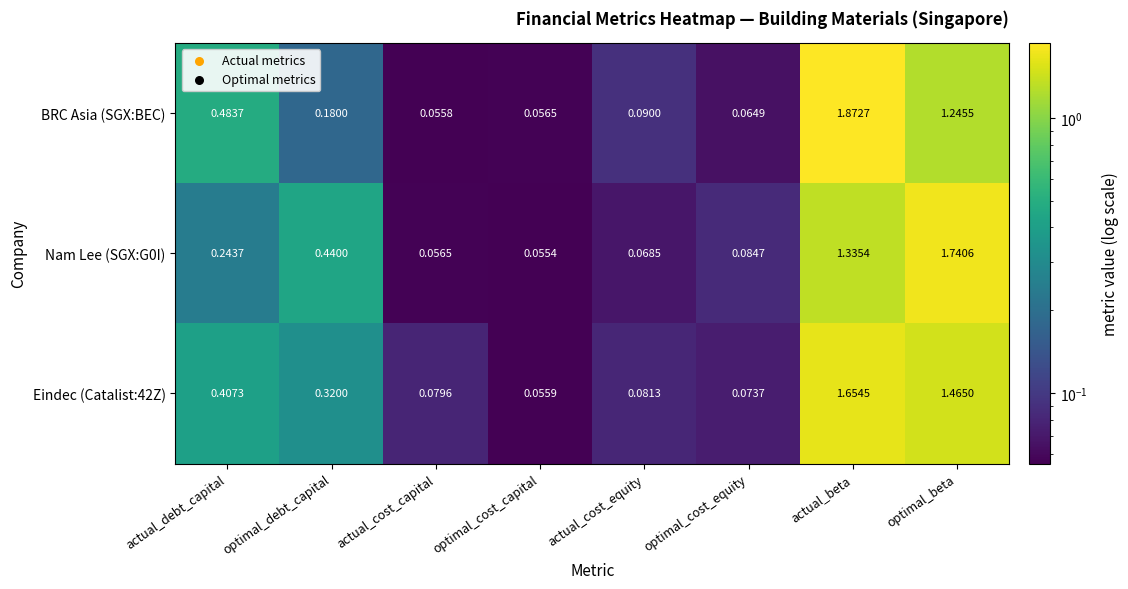

At which label is Eindec (Catalist:42Z) closest to 0?

optimal_cost_capital